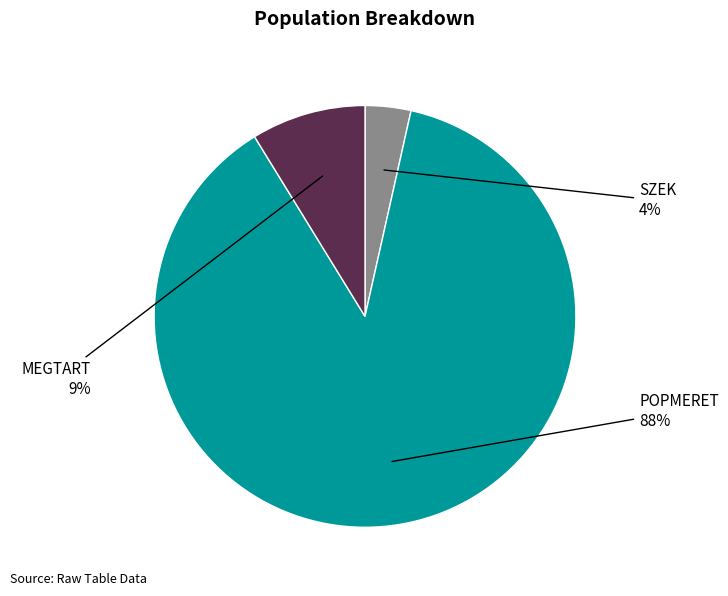

To the nearest percent, what is the average slice percentage?

33%